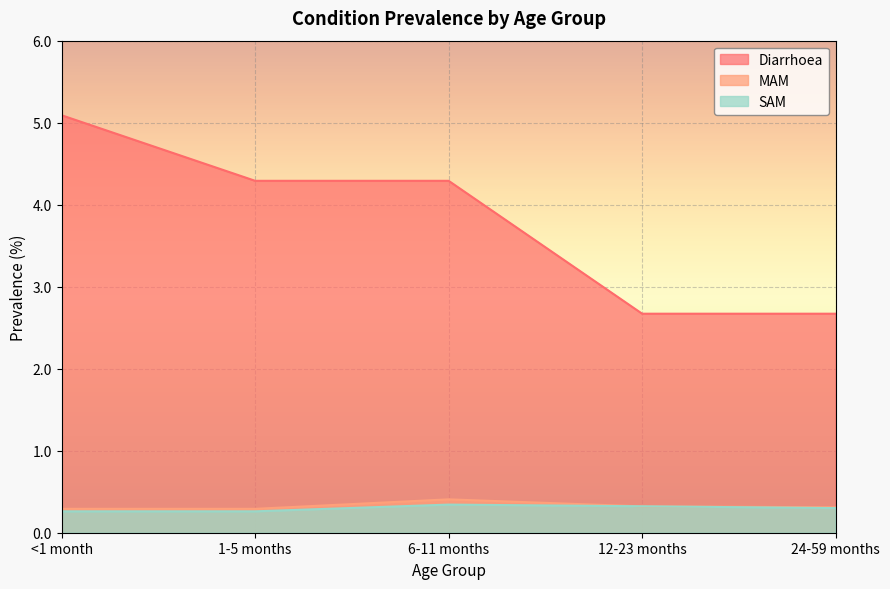

How many values in the Diarrhoea series are below 4?

2